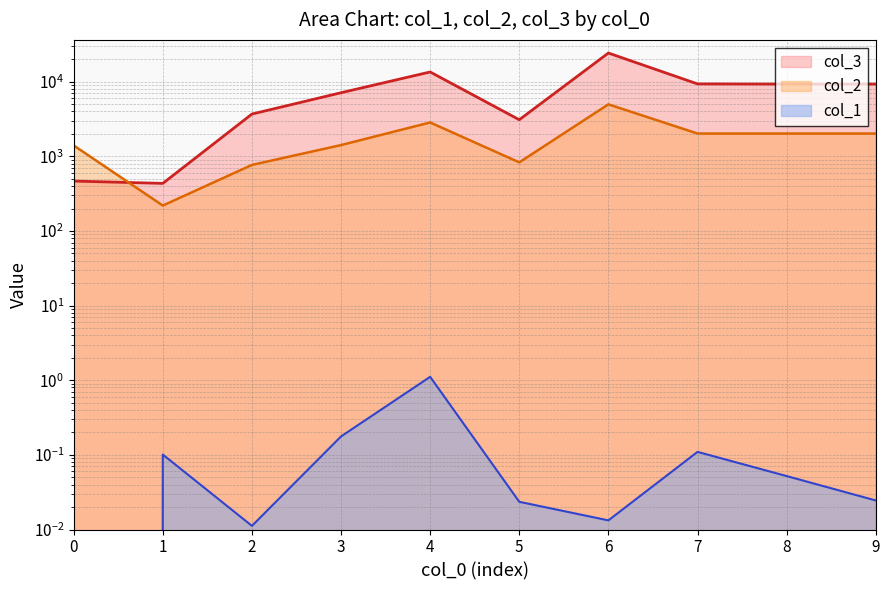

How many interior local valleys does the col_2 series have?

2